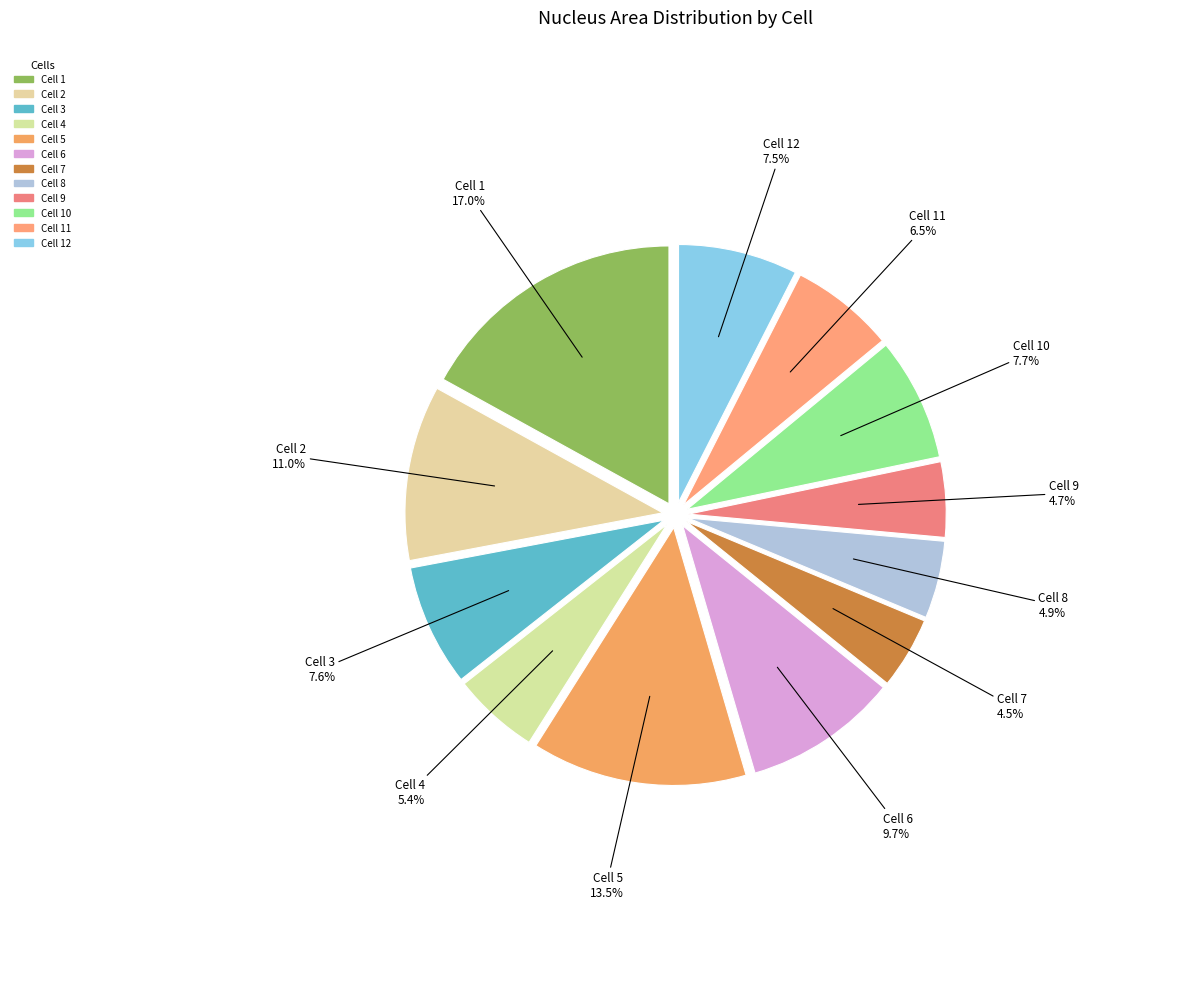

How many slices are in this pie chart?

12